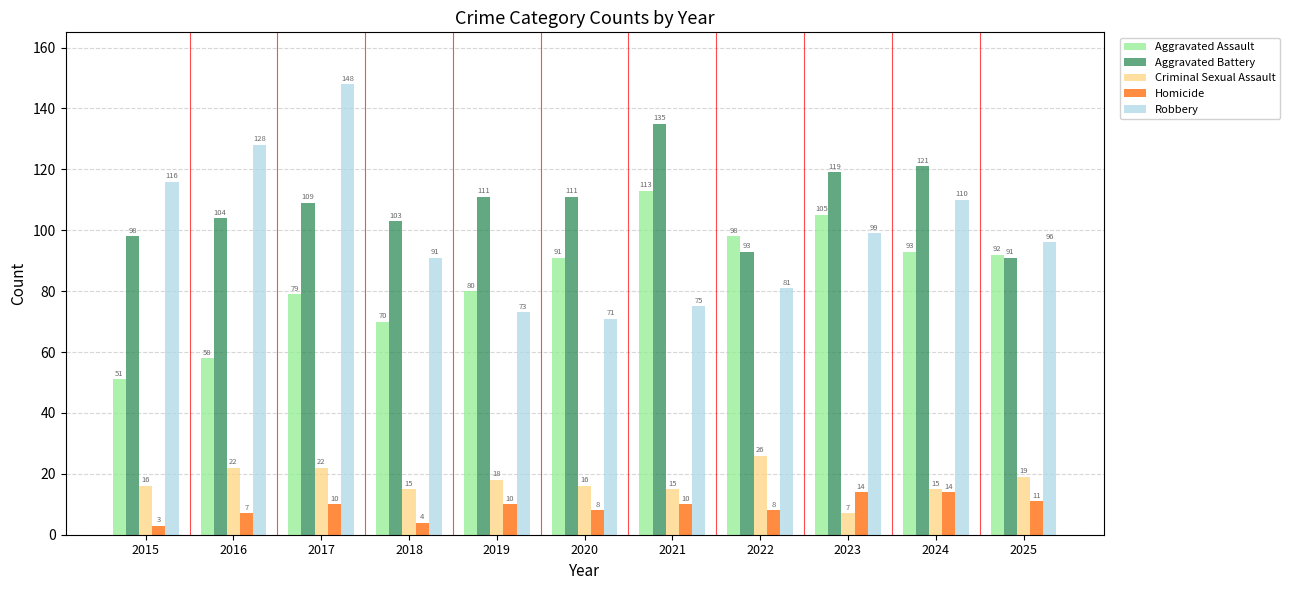

How many data points does each series have?

11